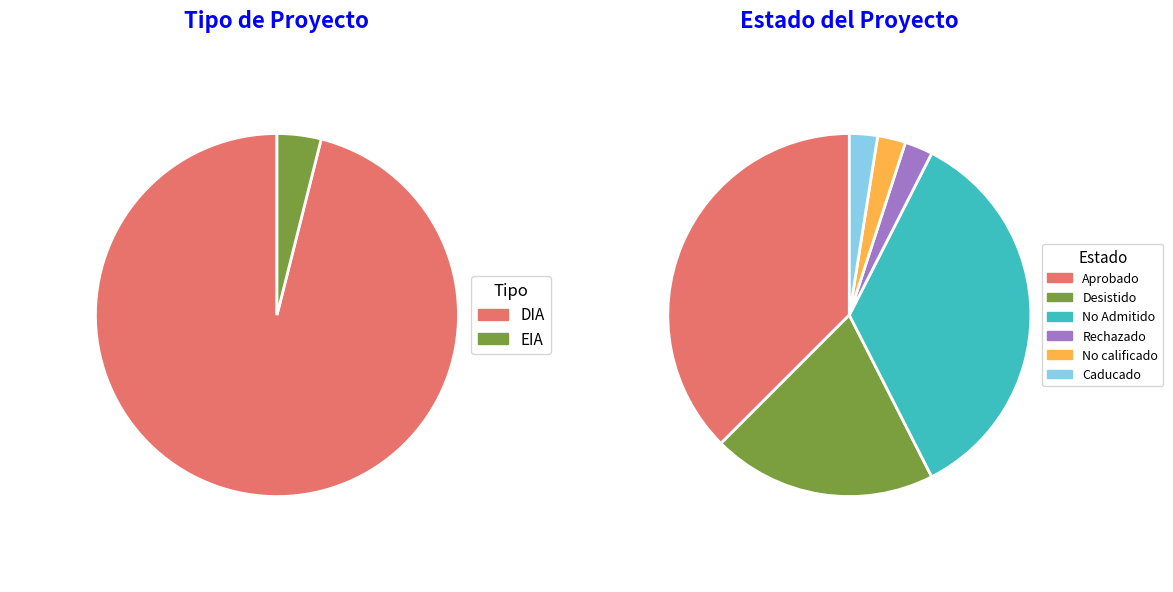

Does any single category account for the majority?

Yes